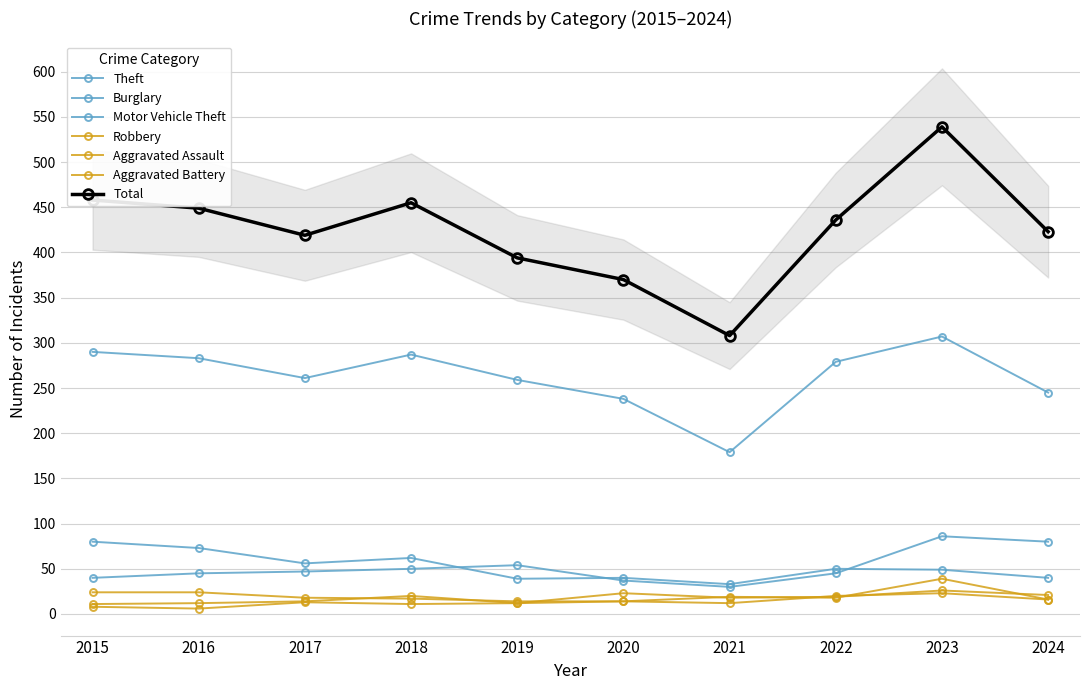

What is the sum of all Burglary values?

522